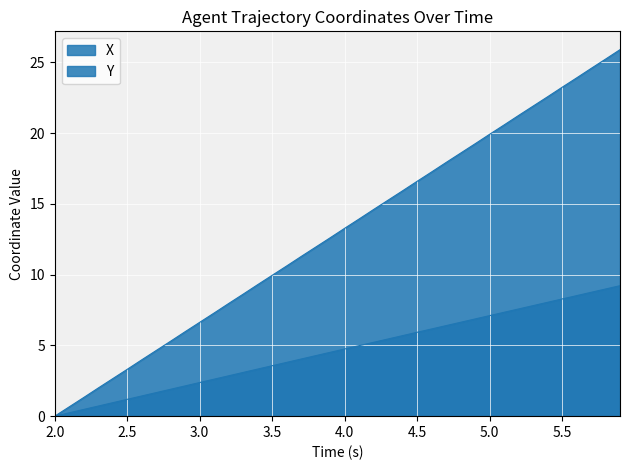

True or false: X has a value of 27.2 at 29.

False